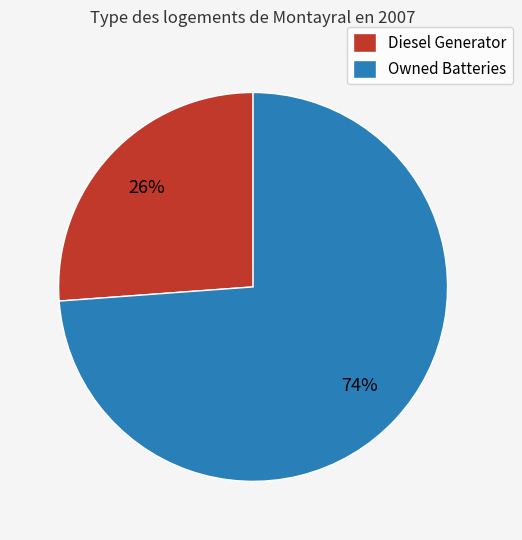

Is it true that Owned Batteries is 74% of the pie?

True